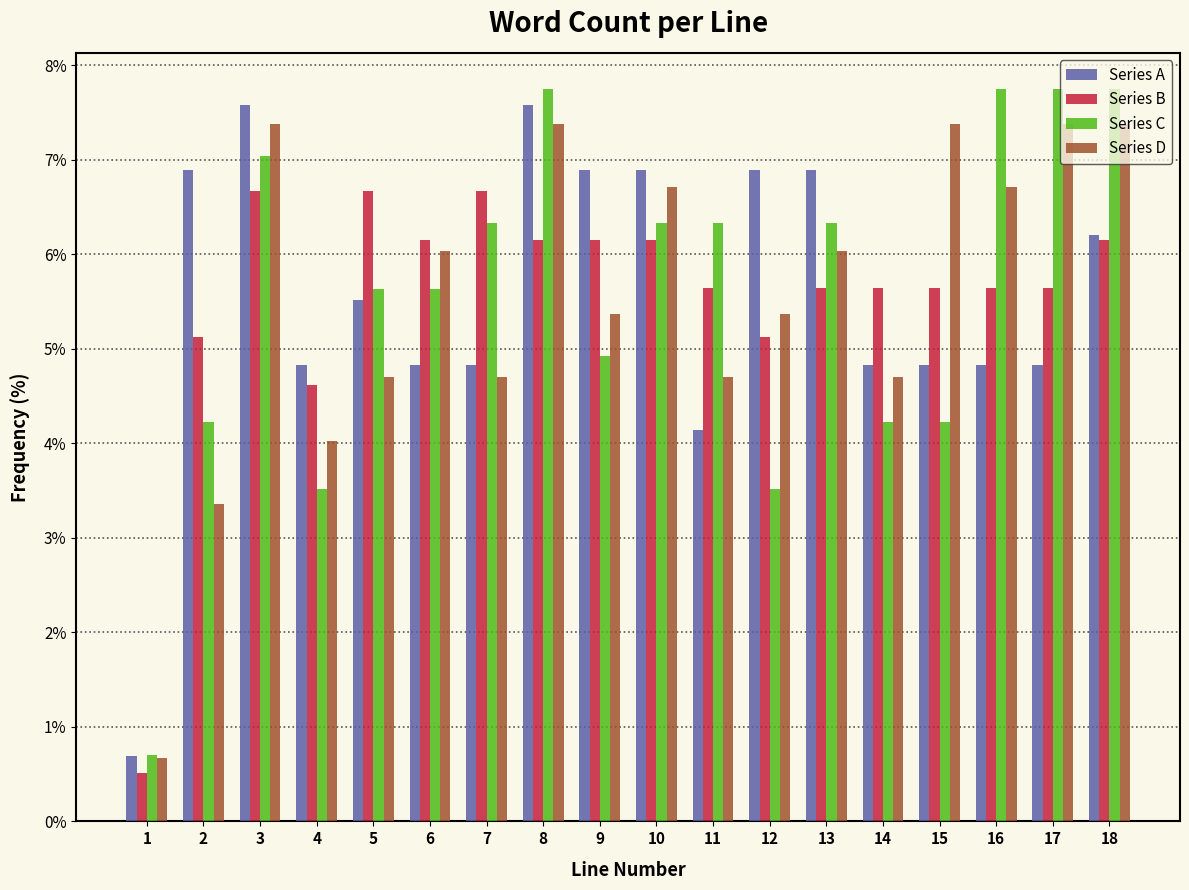

What is the total value across all series at 13?

24.9